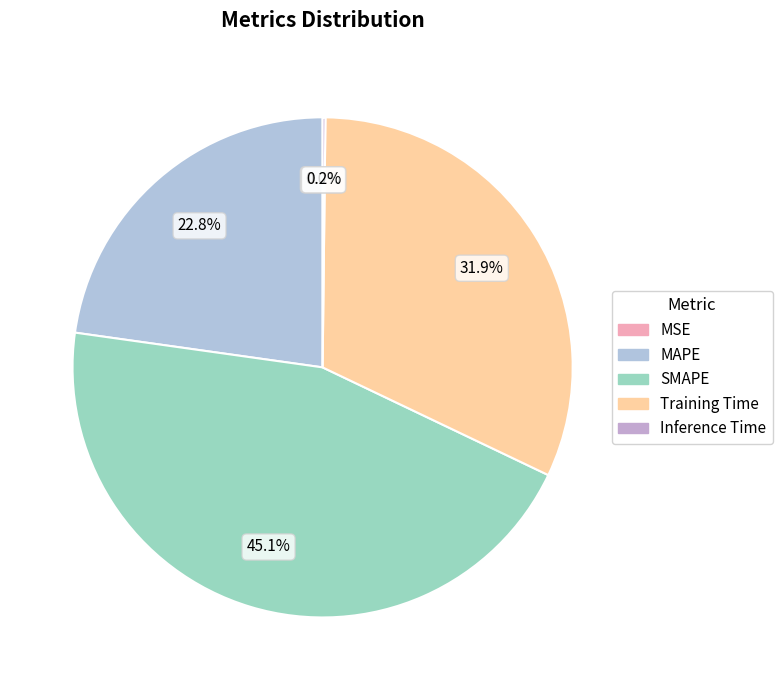

Which slice is the smallest?

MSE